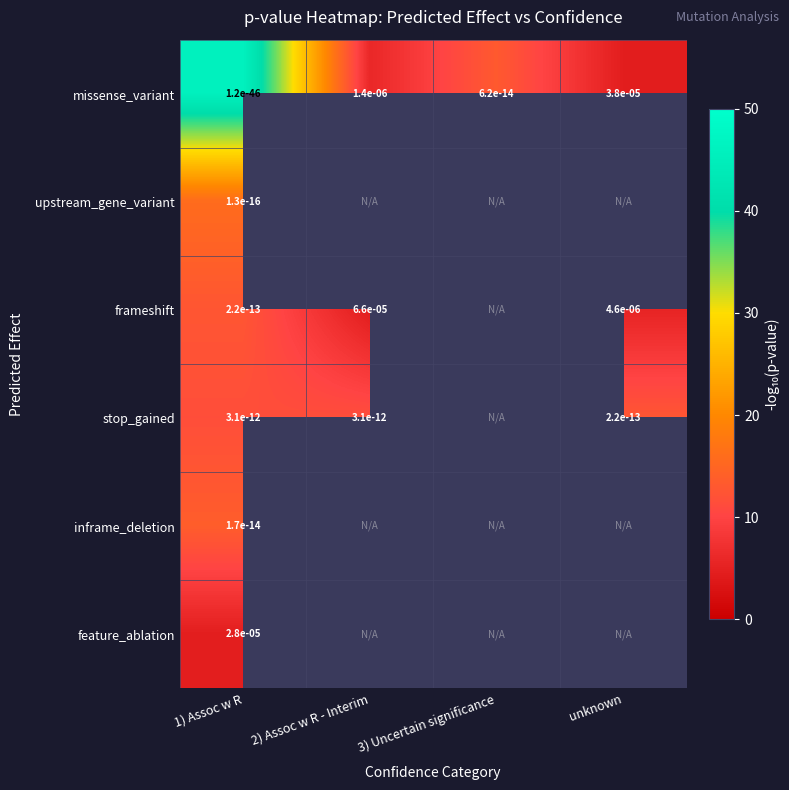

Is the value of missense_variant at 2) Assoc w R - Interim greater than the value of stop_gained at unknown?

Yes